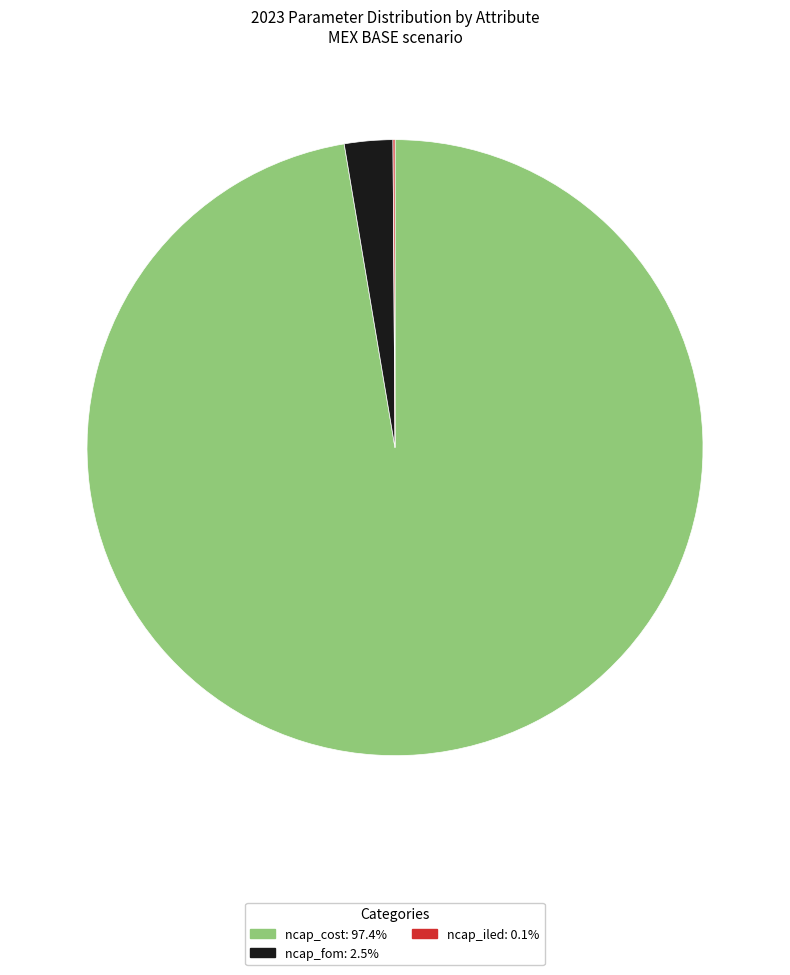

Is there a majority slice in this chart?

Yes